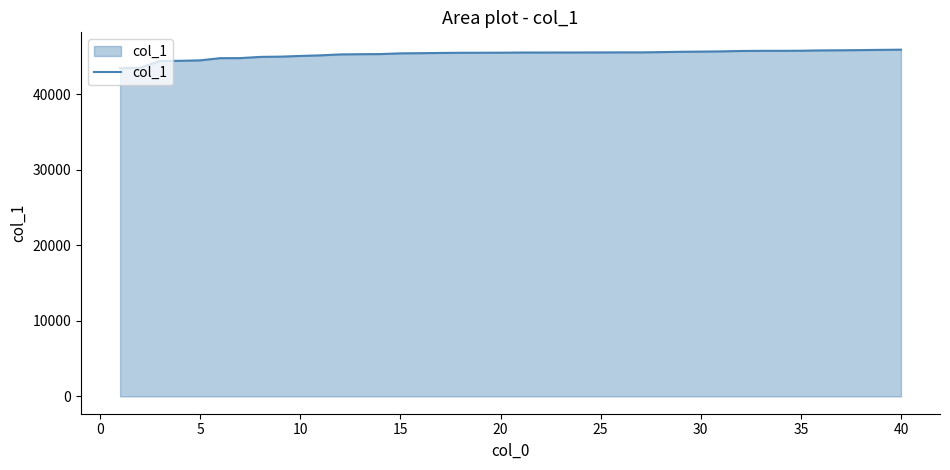

What is the maximum value shown in the chart?

45891